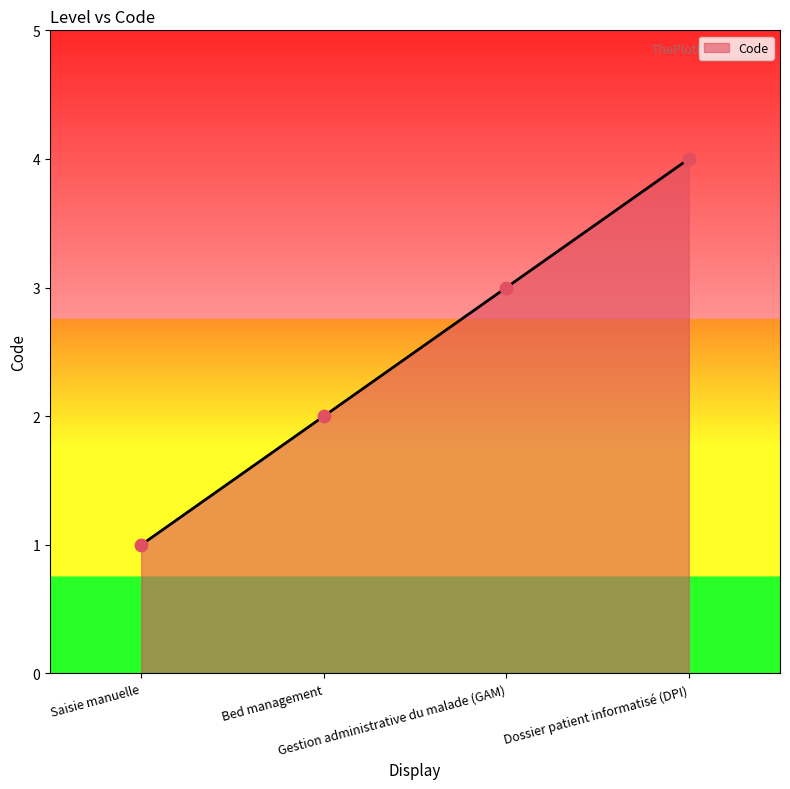

What is the change in value from Saisie manuelle to Dossier patient informatisé (DPI)?

+3